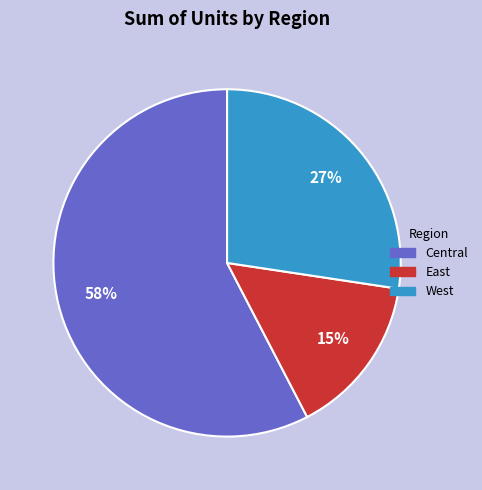

The West slice represents 27% of the pie. True or false?

True